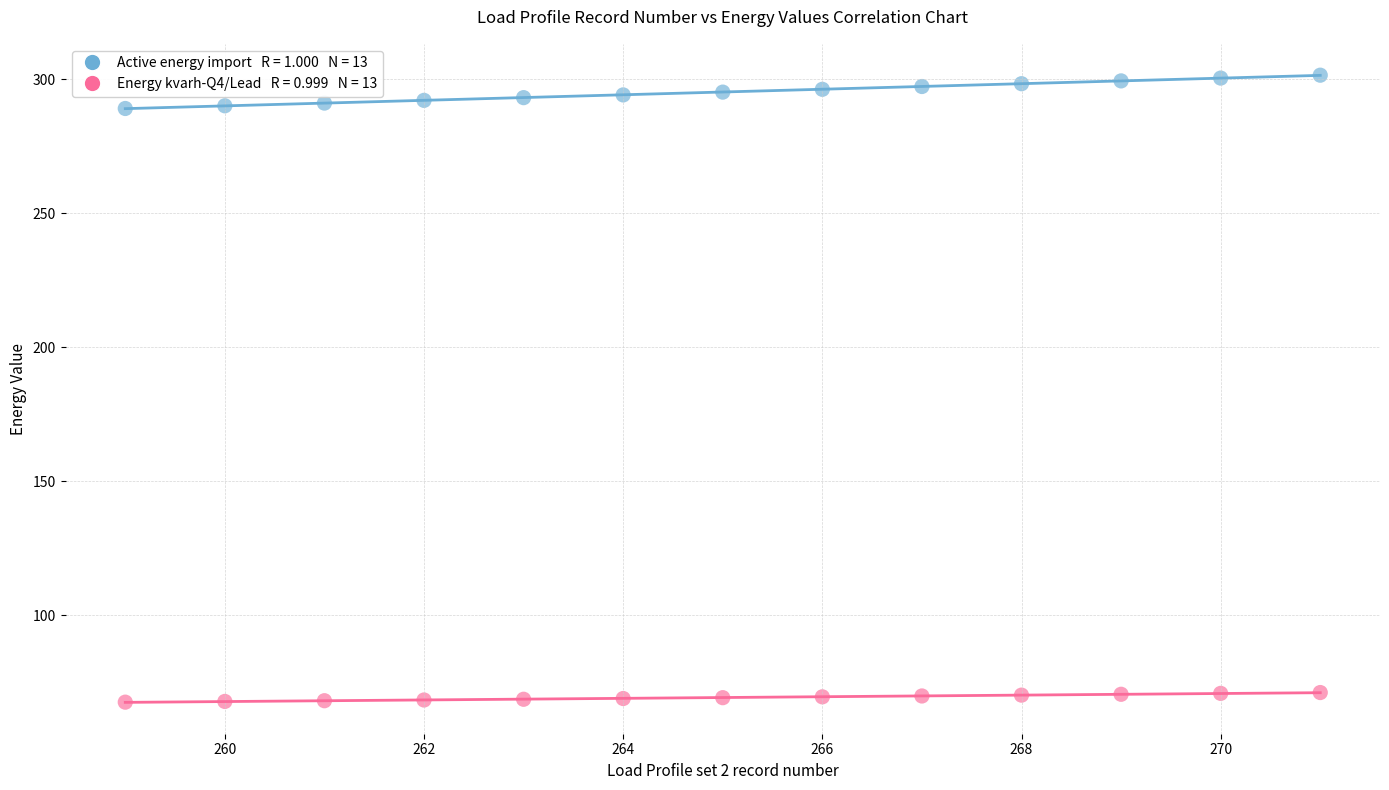

Across all data points, what is the range of X values (max minus min)?

12.0